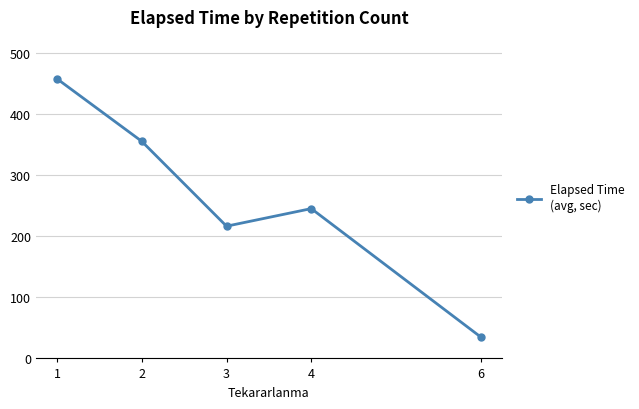

How many points are lower than both their immediate neighbors (excluding endpoints)?

1